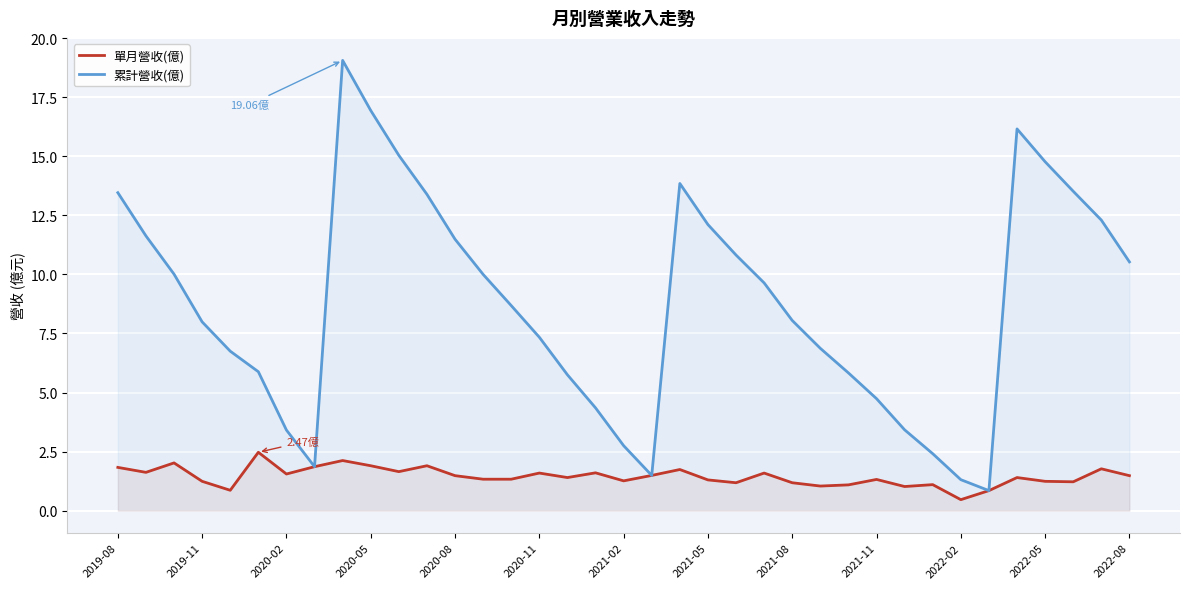

True or false: 單月營收(億) has a value of 1.8 at 2019-08.

True